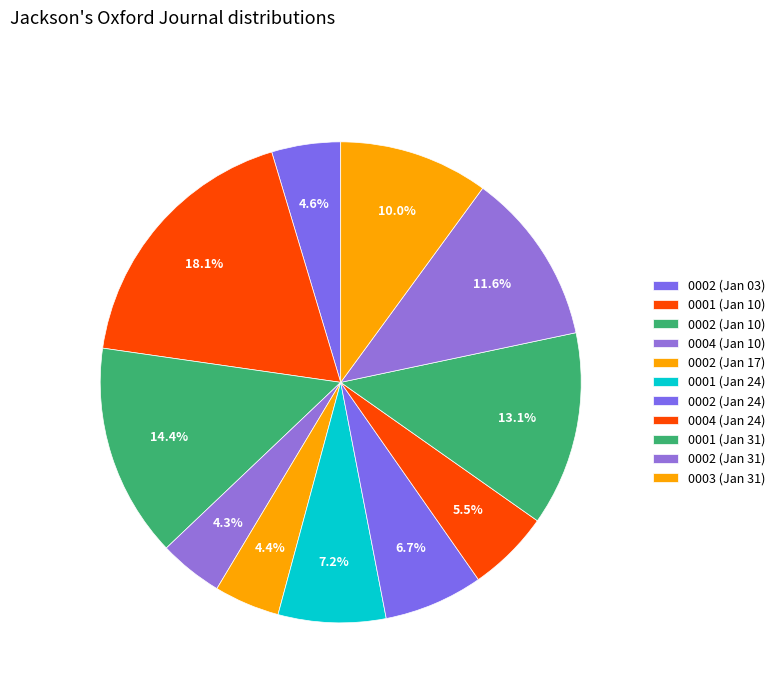

How many slices are in this pie chart?

11